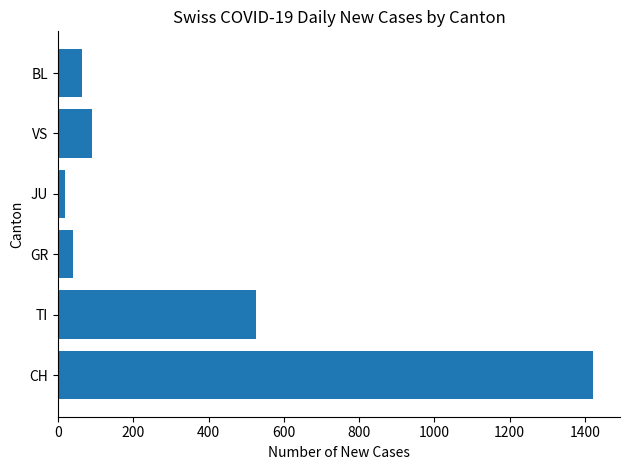

Rank the categories by value from highest to lowest.

CH, TI, VS, BL, GR, JU